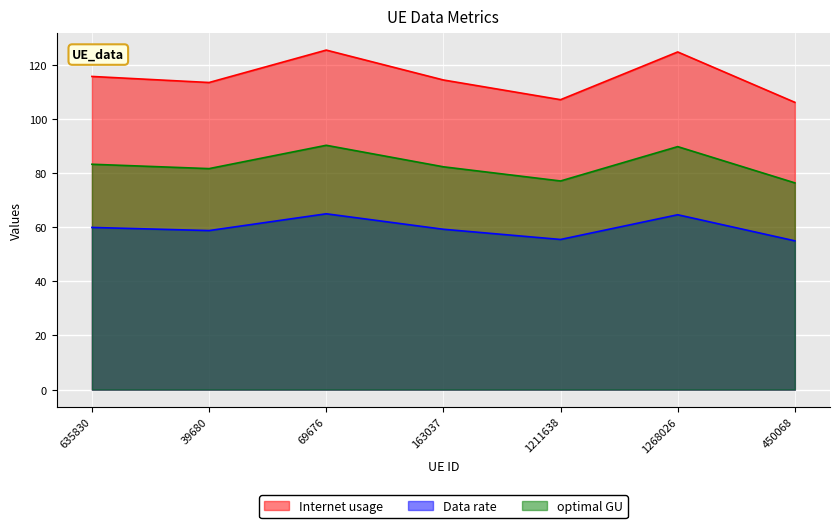

Between 69676 and 163037, which is larger?

69676